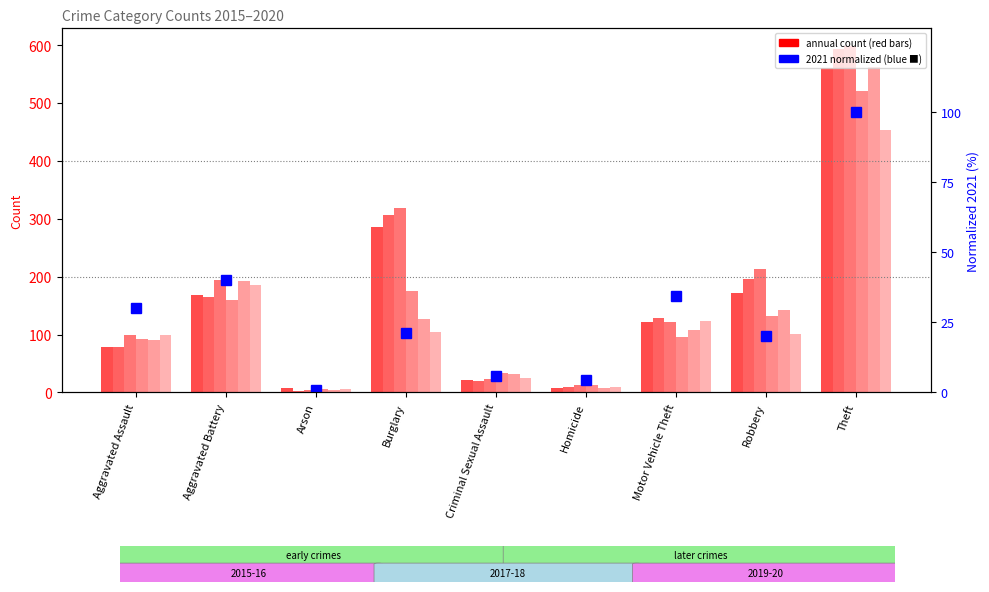

Read the value at Homicide.

4.4